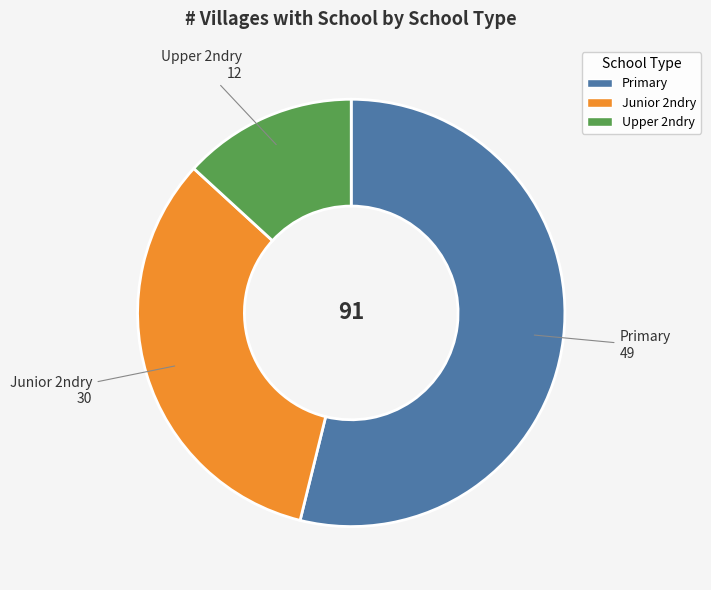

How many slices are in this pie chart?

3